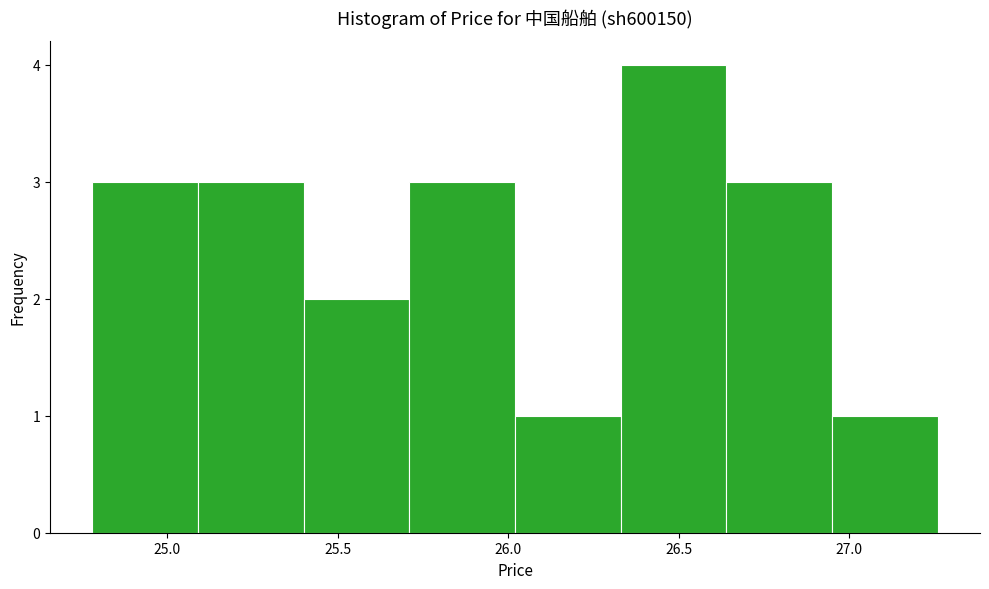

Reading left to right, list every bar in this chart as the range it spans on the x-axis followed by its height. Neither the bar edges nor the heights are printed on the chart, so give them approximately, as read against the axes.

24.78 to 25.09: 3
25.09 to 25.40: 3
25.40 to 25.71: 2
25.71 to 26.02: 3
26.02 to 26.33: 1
26.33 to 26.64: 4
26.64 to 26.95: 3
26.95 to 27.26: 1